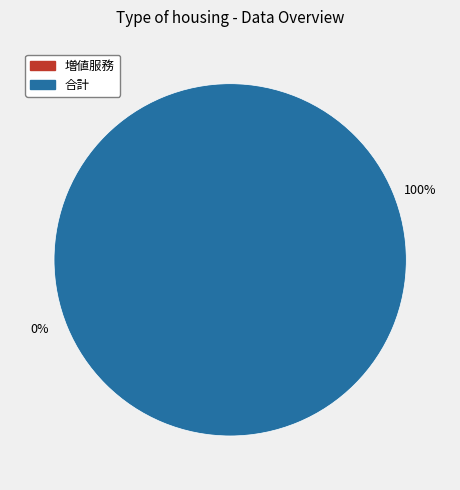

How many segments does this pie chart have?

2